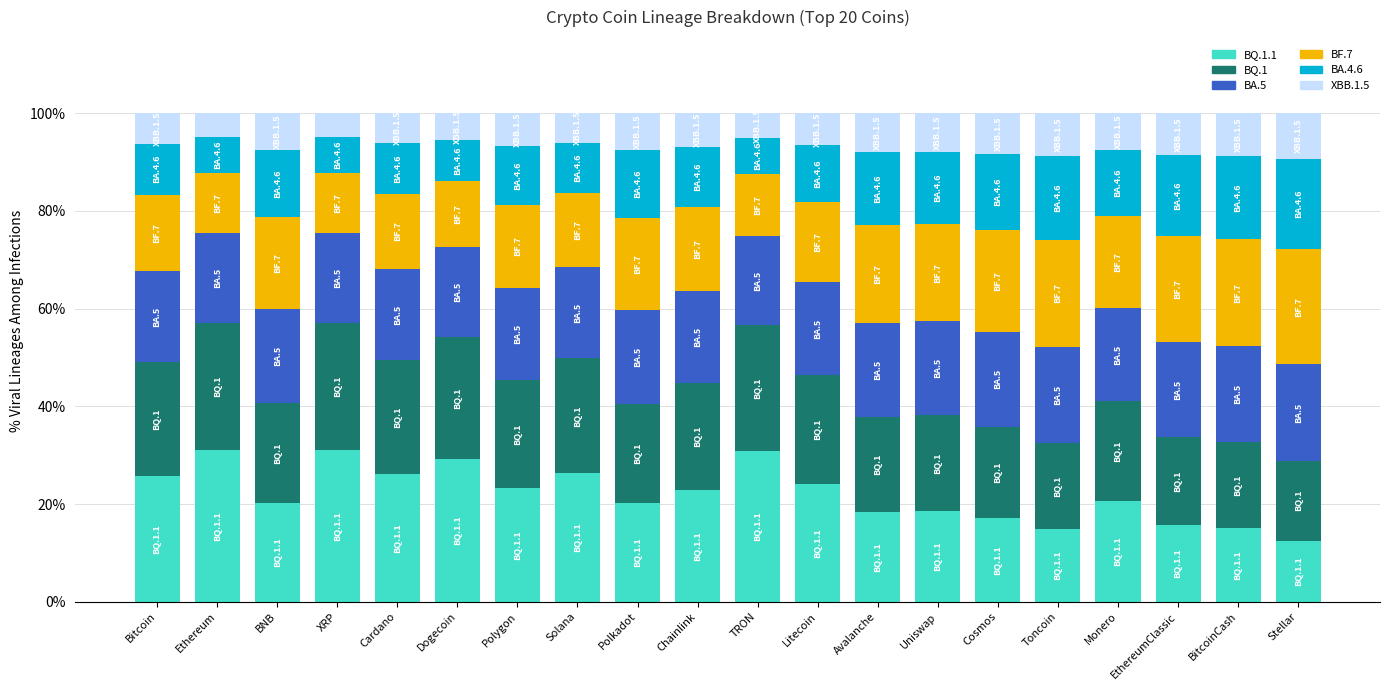

How many data points does each series have?

20